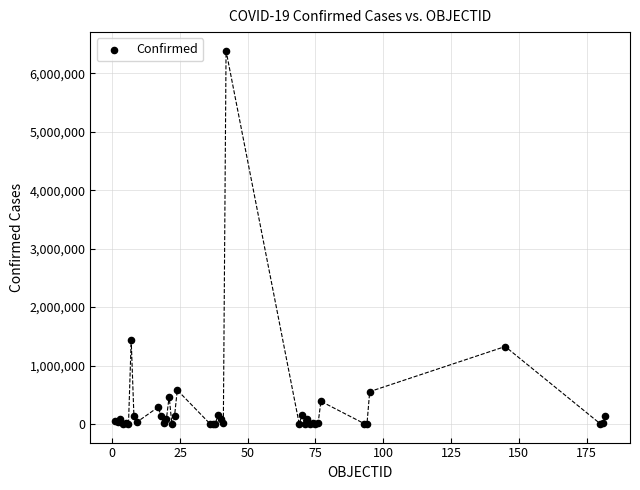

What Y value in the scatter plot is closest to 3193464?

1432570